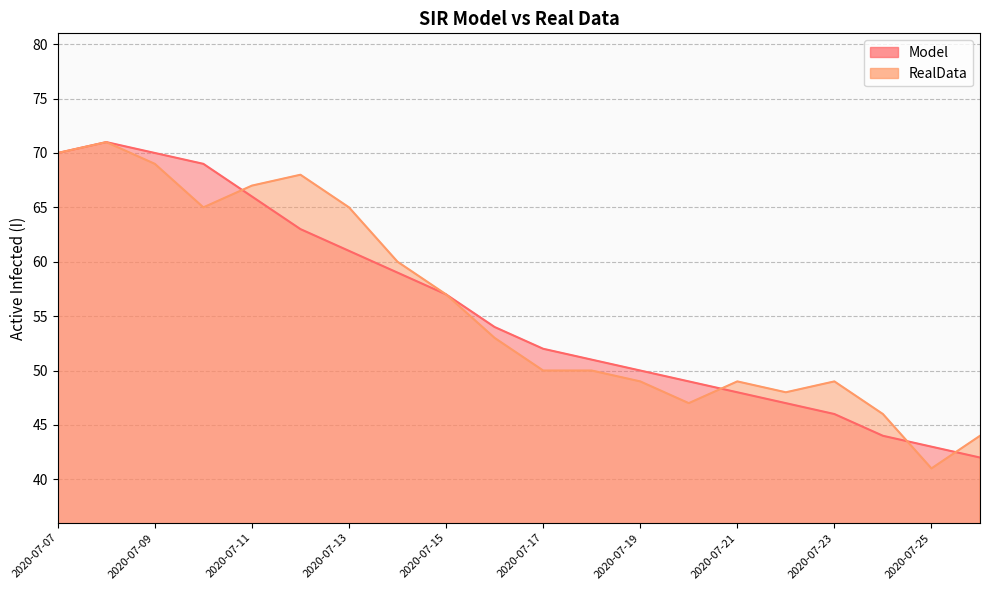

Which series has the widest spread of values?

RealData